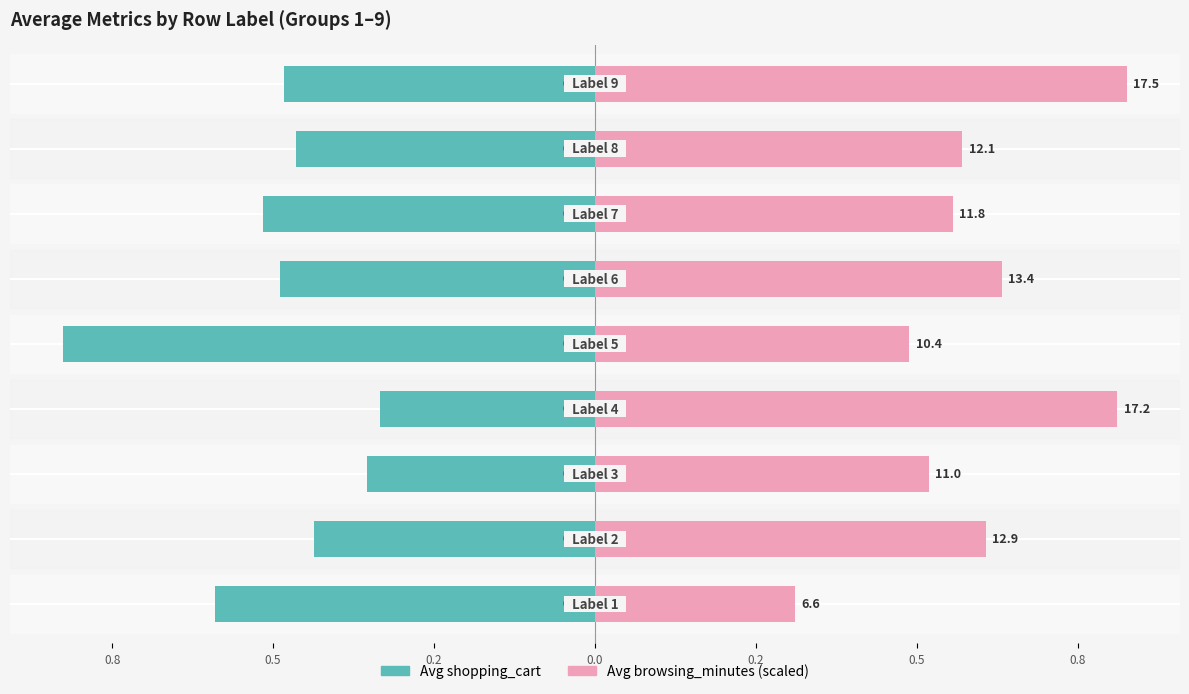

Between 1.0 and 1.0, which is larger?

1.0